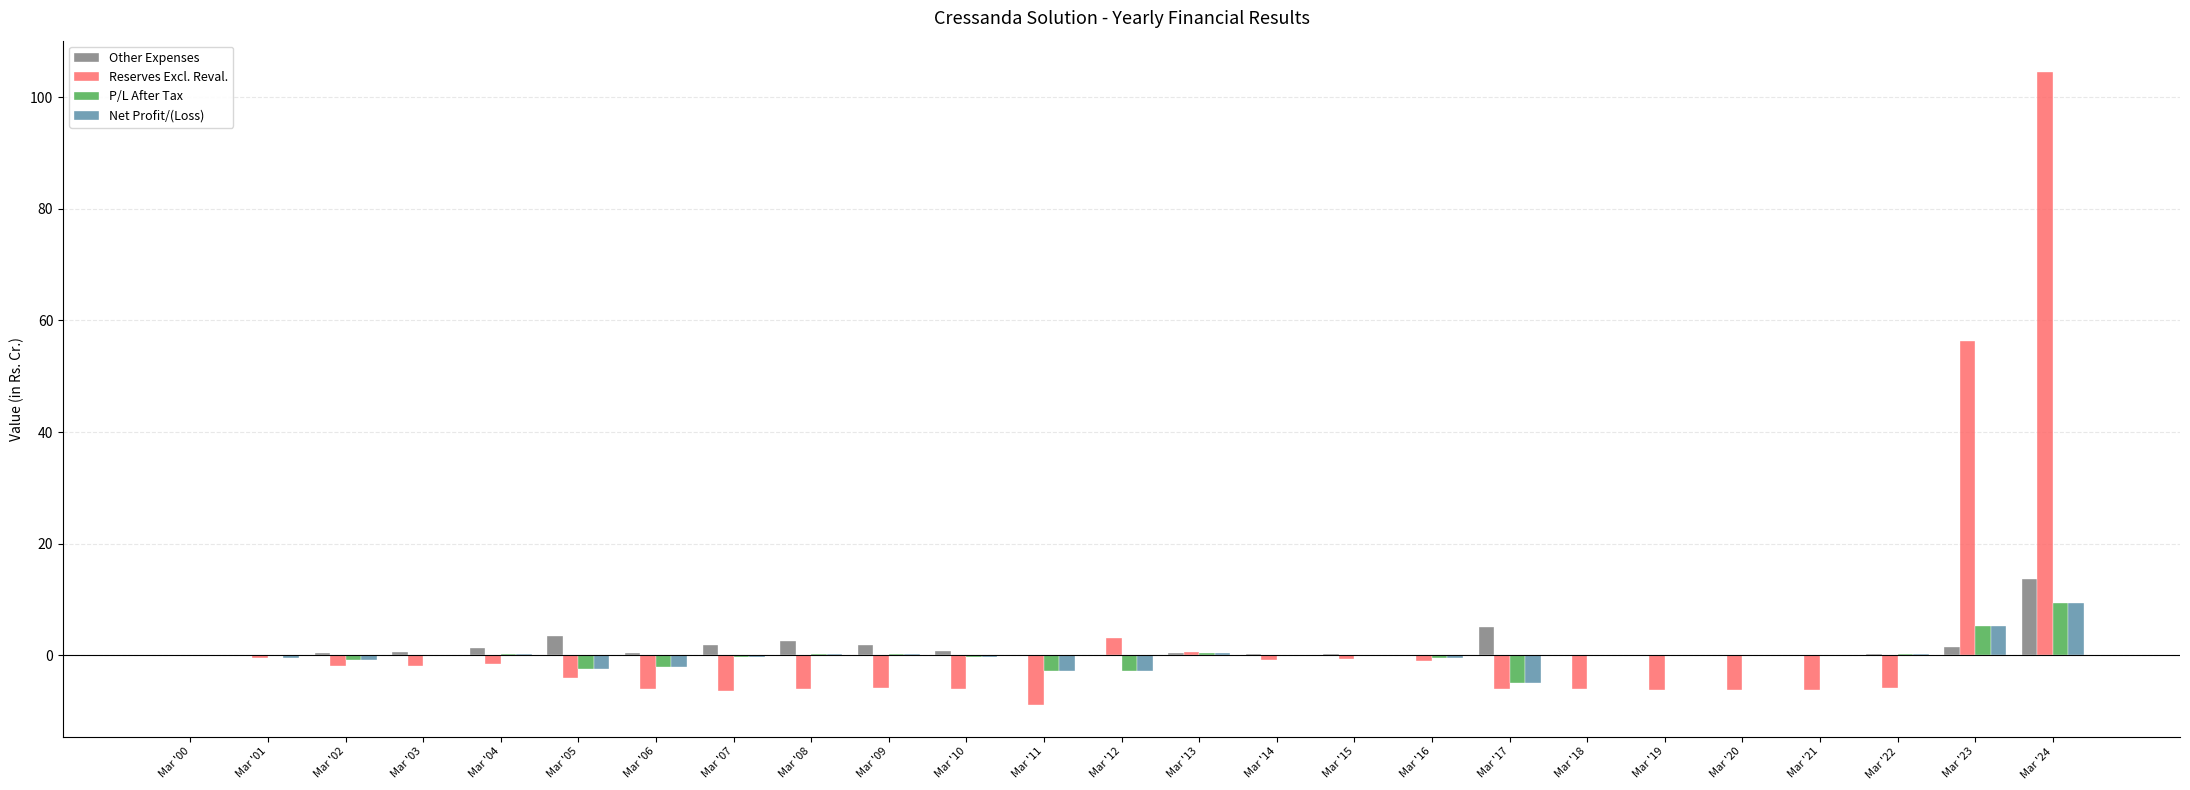

The Reserves Excl. Reval. series shows -6.4 at Mar '07. True or false?

True